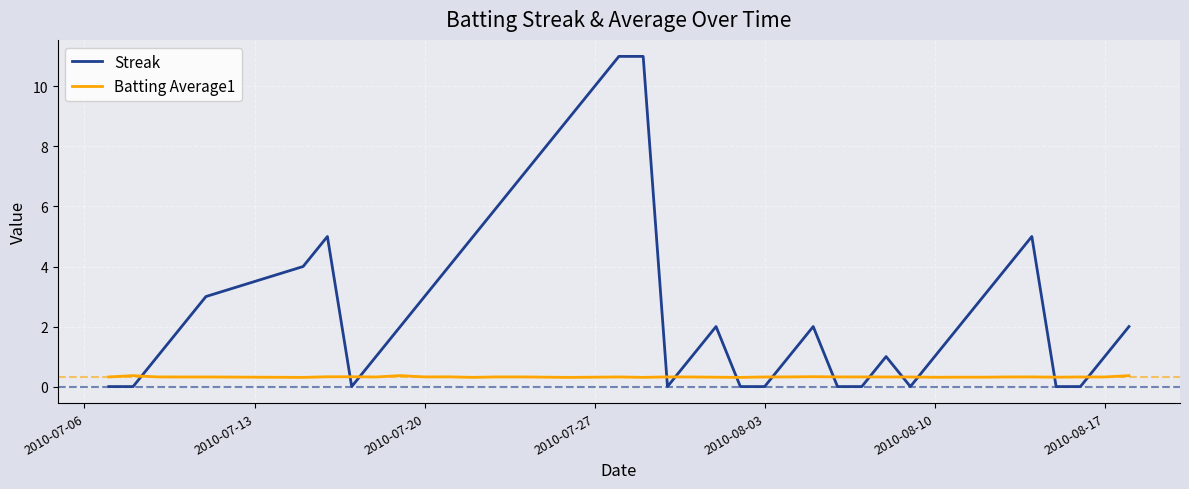

After their last crossing, which series has the higher values: Batting Average1 or Streak?

Streak